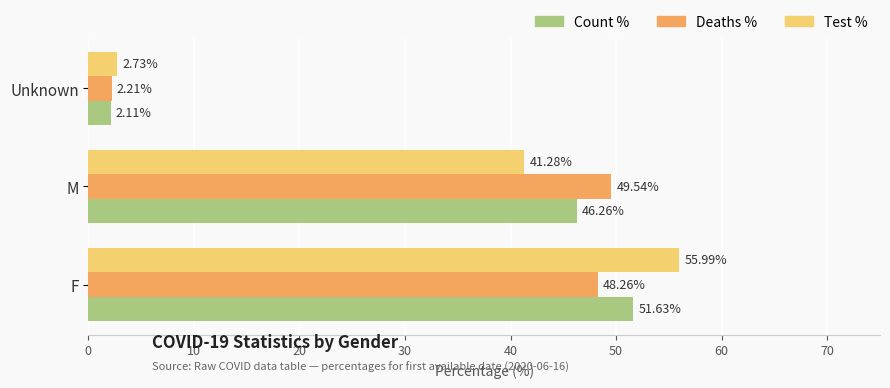

Which category has the lowest value across all series?

Unknown